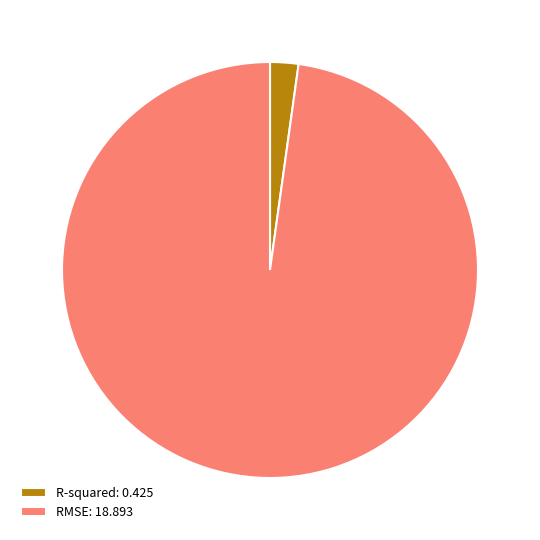

Which slice is the smallest?

R-squared